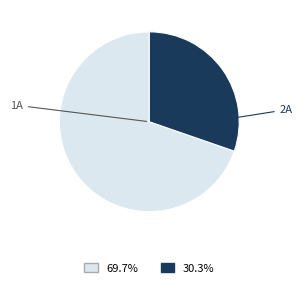

Does any single category account for the majority?

Yes